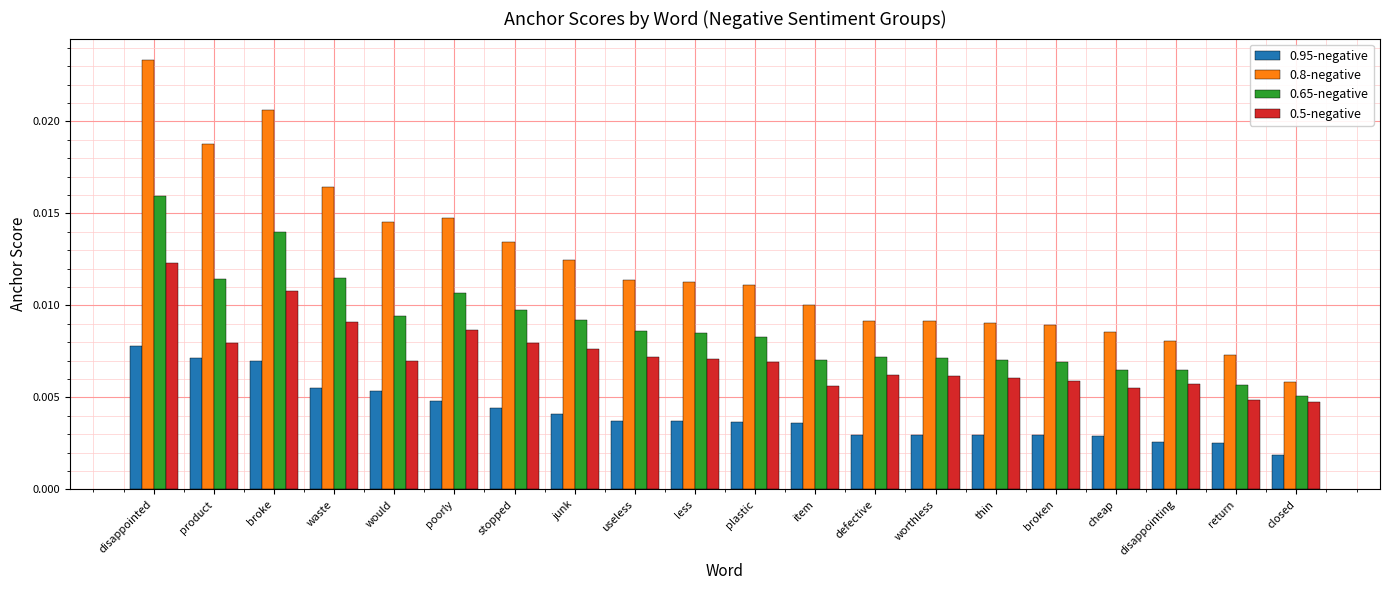

Is the value of 0.8-negative at plastic greater than the value of 0.65-negative at item?

Yes